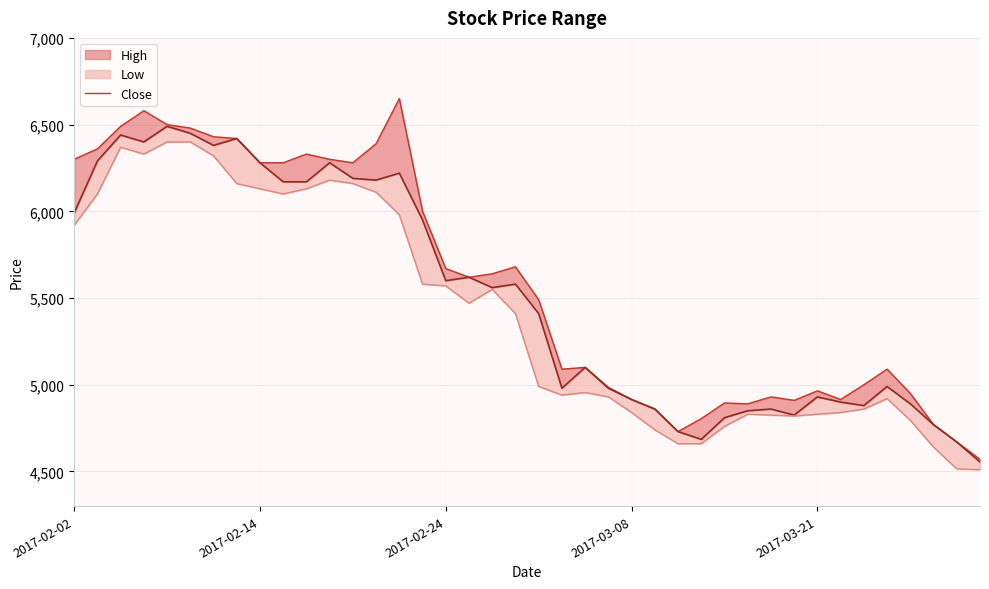

Where is the first local minimum?

12